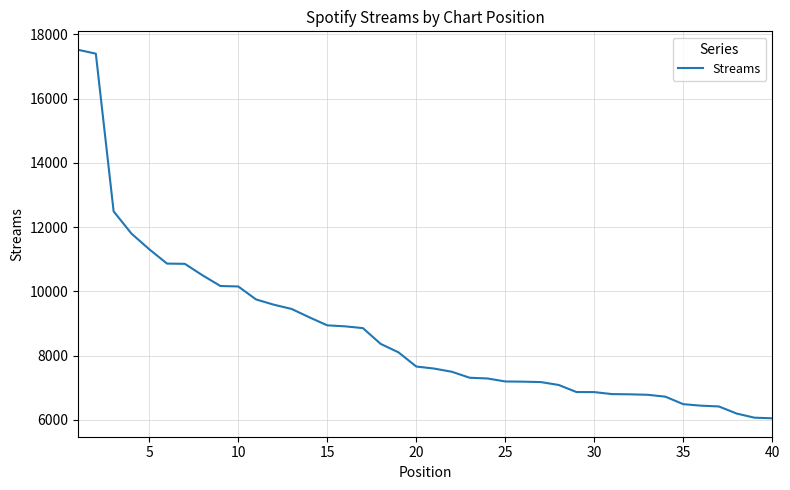

What is the smallest value displayed?

6048